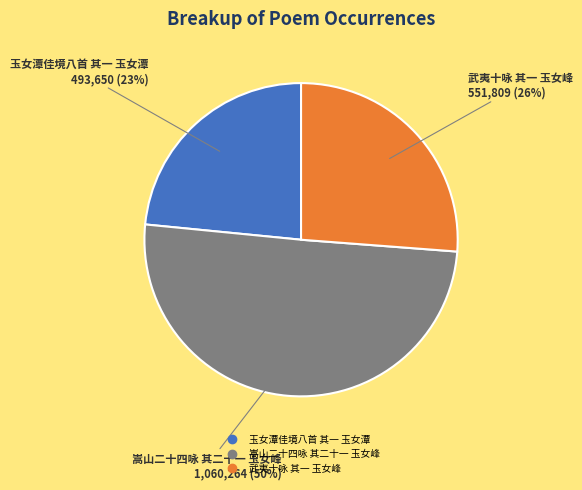

Rank the categories by value from highest to lowest.

嵩山二十四咏 其二十一 玉女峰, 武夷十咏 其一 玉女峰, 玉女潭佳境八首 其一 玉女潭